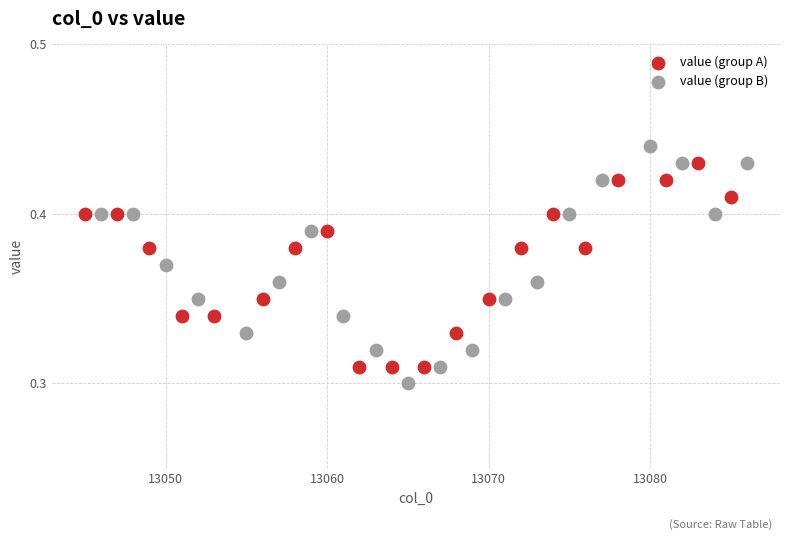

Which series has the widest spread of Y values?

value (group B)